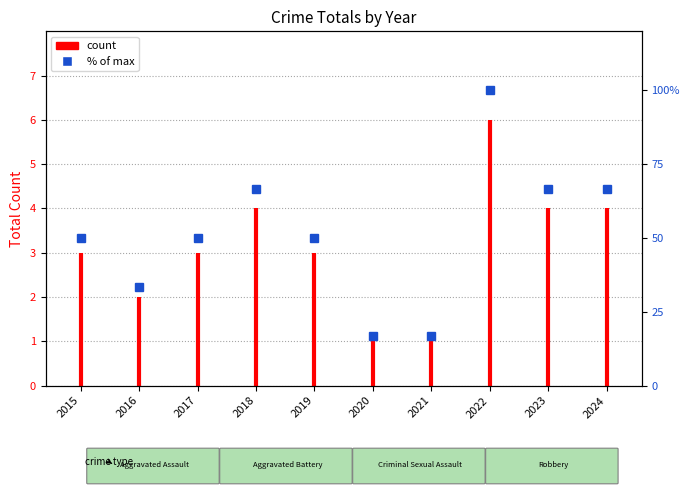

How many data points does each series have?

10